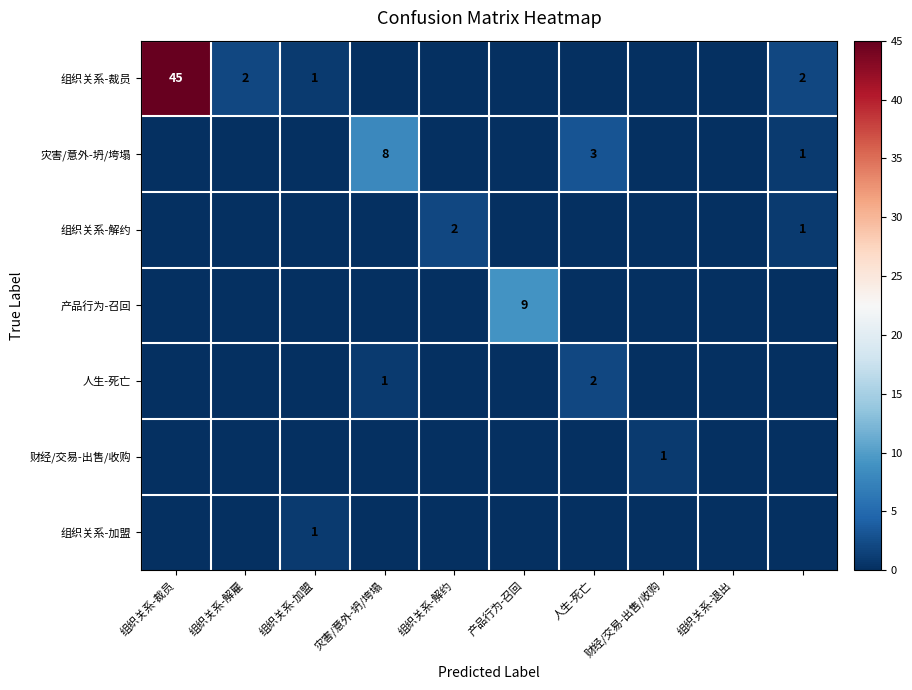

True or false: 组织关系-裁员 has a value of 2 at 组织关系-加盟.

False